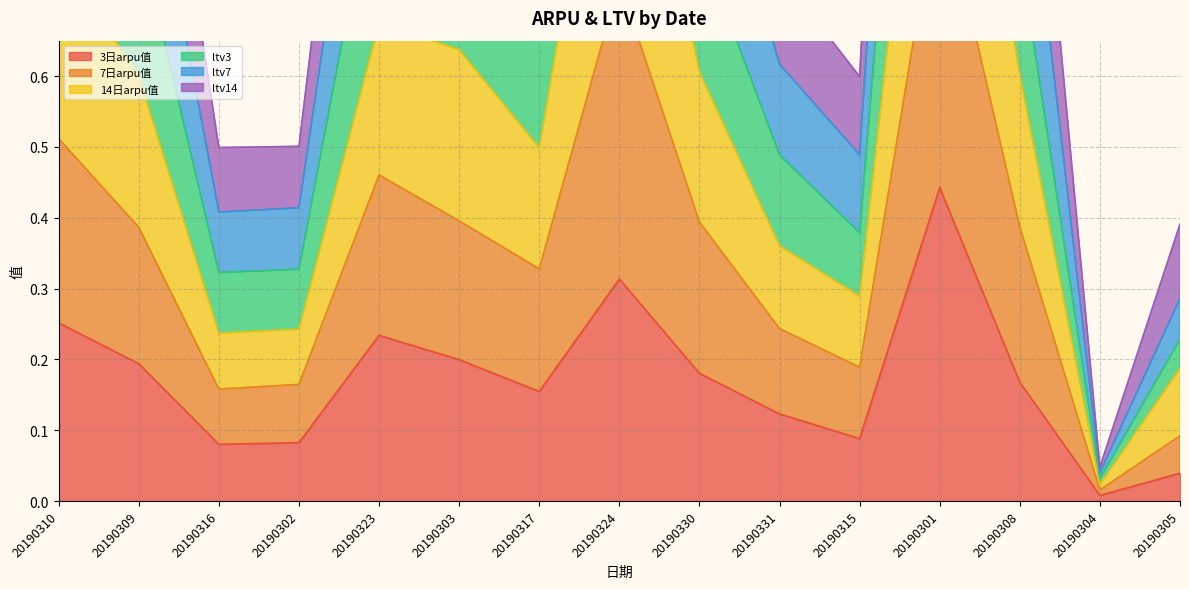

How many interior local valleys does the 14日arpu值 series have?

4